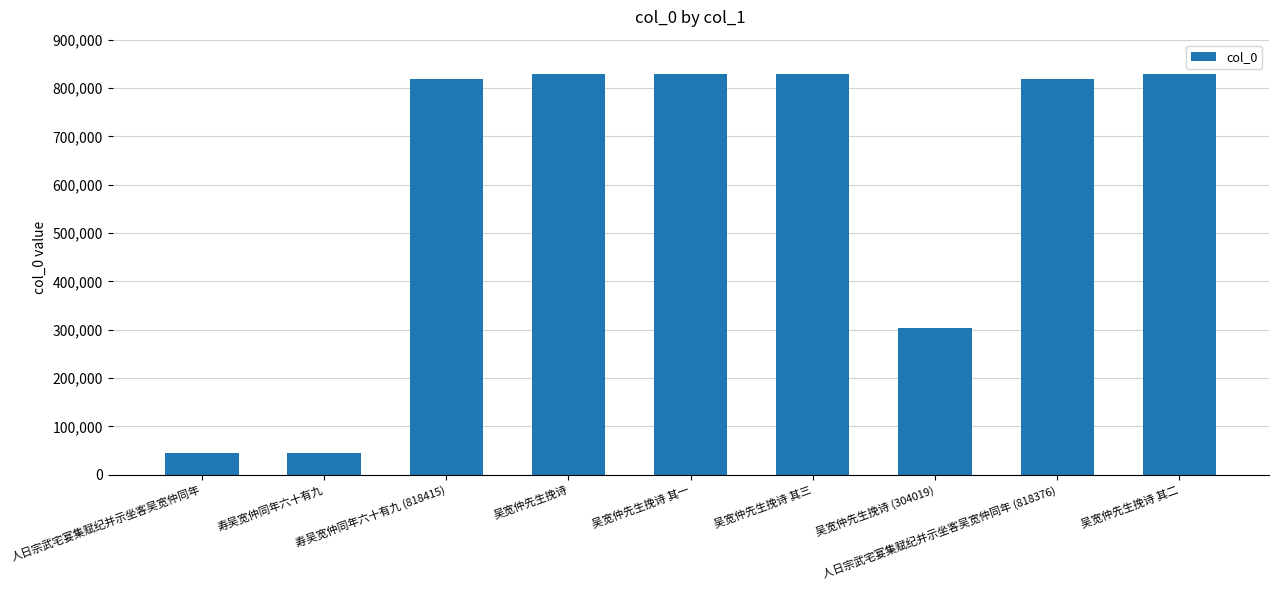

What is the approximate value at 吴宽仲先生挽诗 其二?

828281